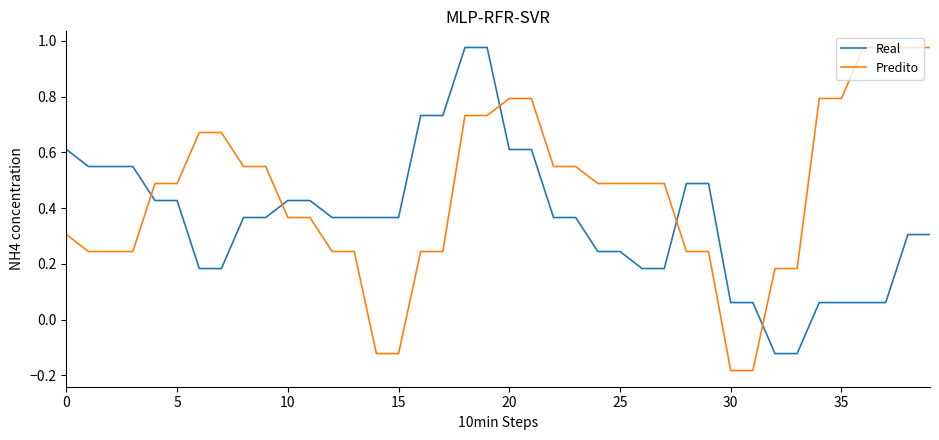

How many intersections are there between Real and Predito?

5